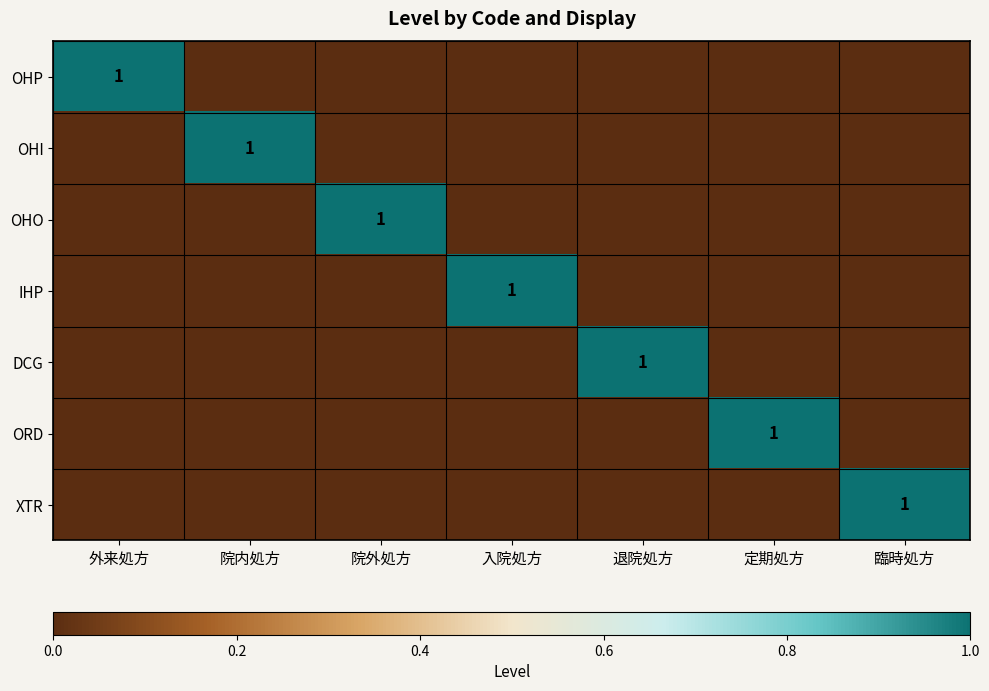

The value of OHO at 院外処方 is 0. True or false?

False